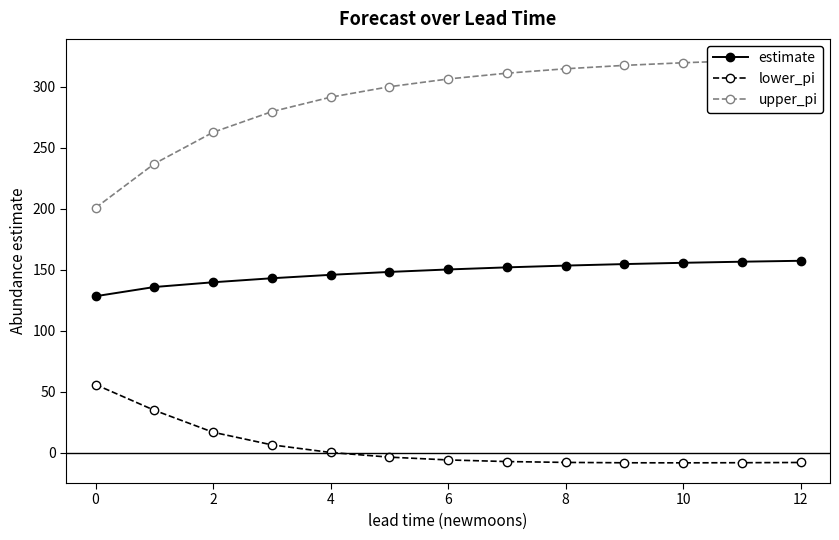

What is the difference between the maximum and minimum values in the estimate series?

29.0